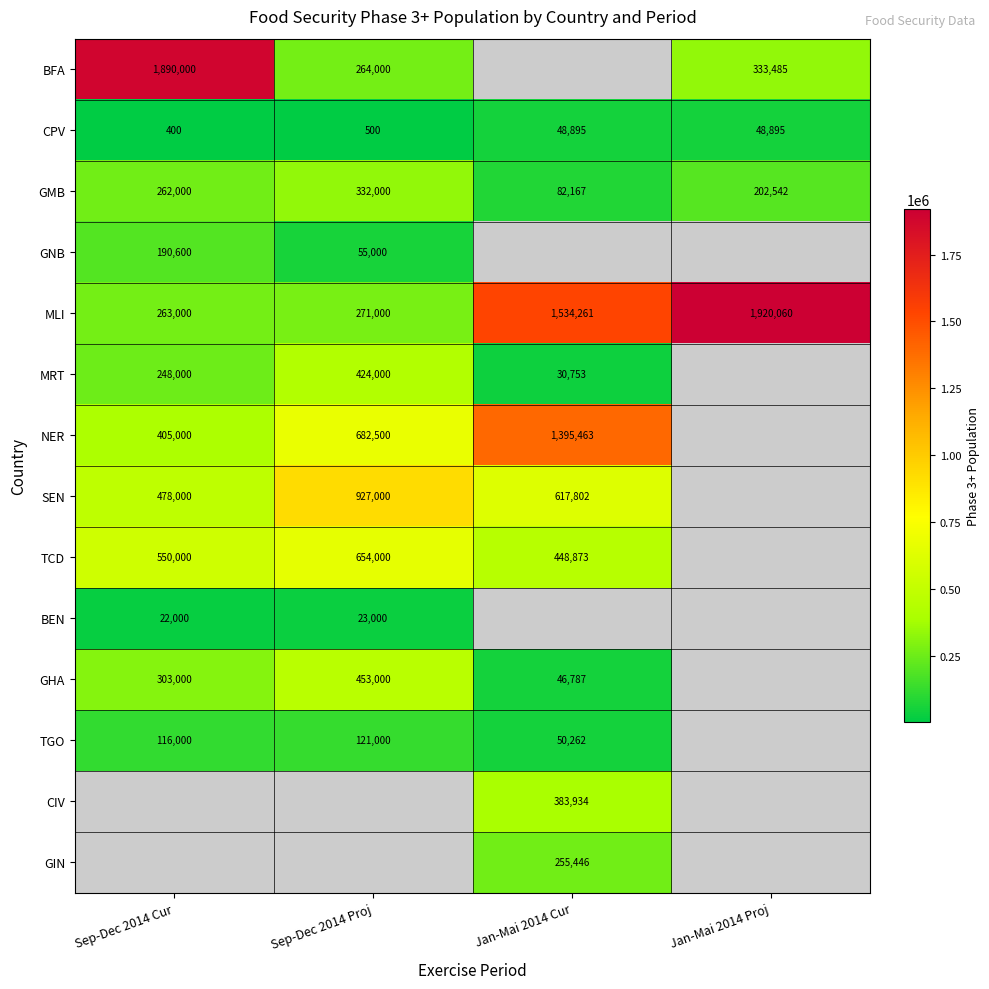

Is the value of BEN at Sep-Dec 2014 Cur greater than the value of GHA at Jan-Mai 2014 Cur?

No